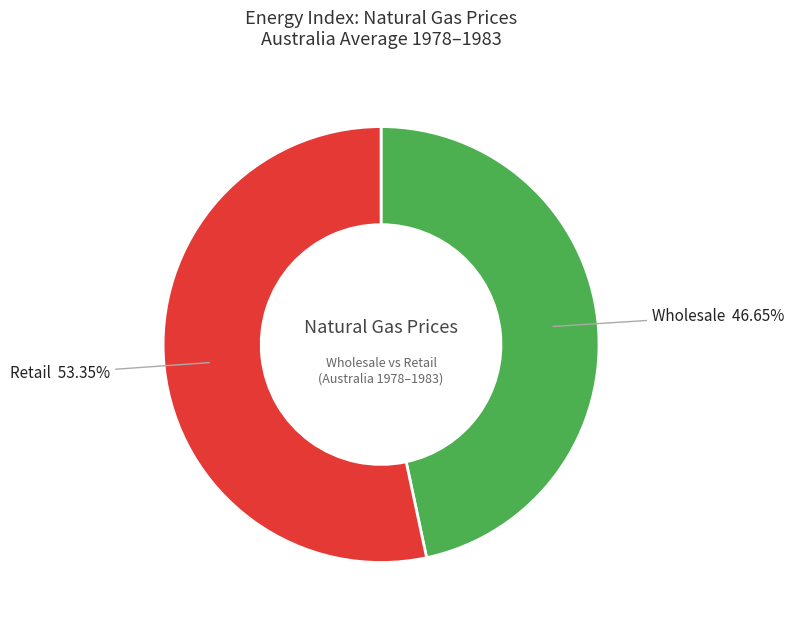

Which category has the smallest portion of the pie?

Wholesale